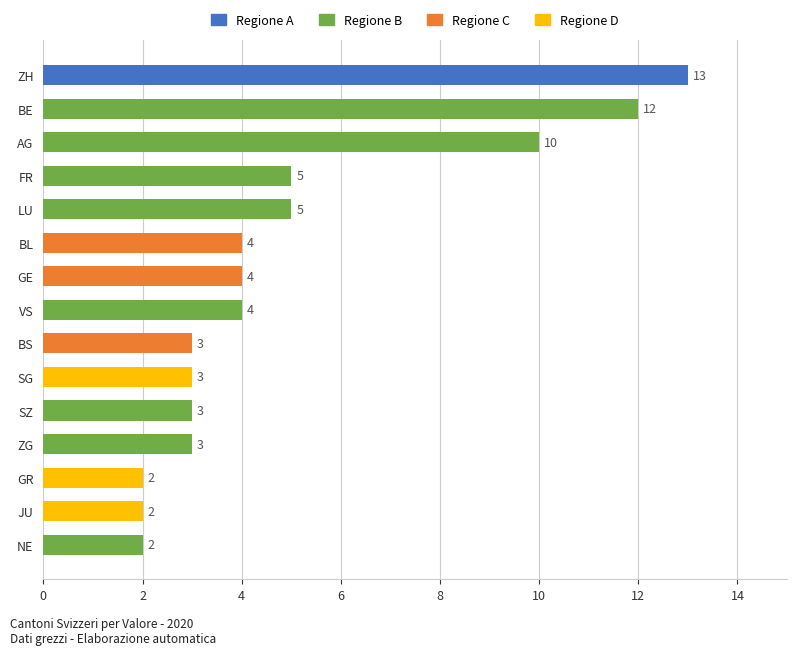

What value does the data have at LU, to the nearest 5?

5